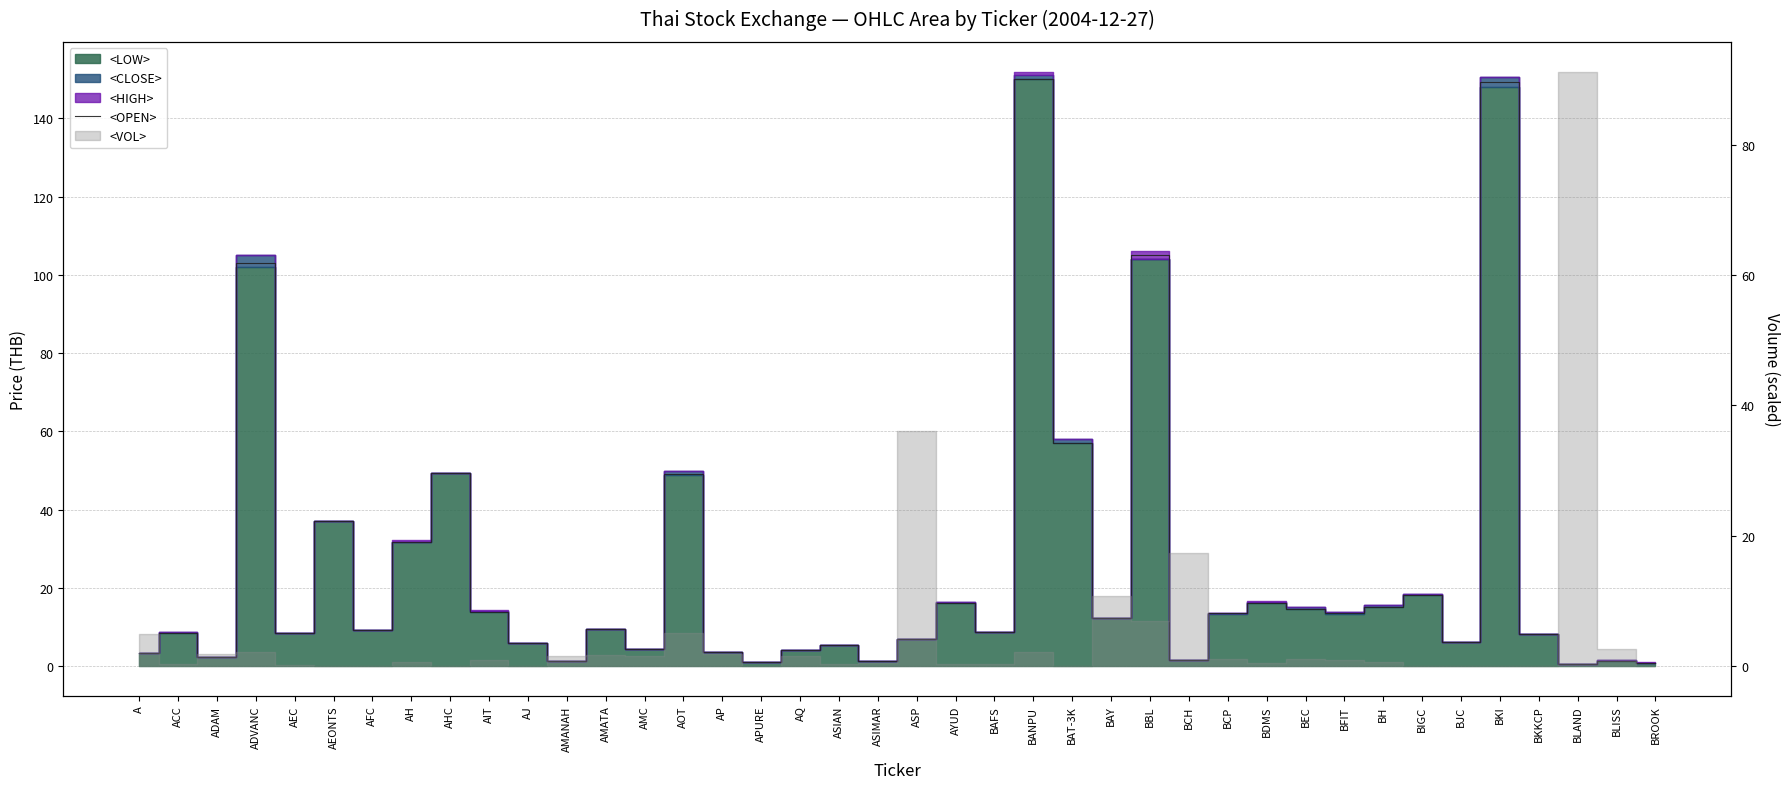

What is the sum of the values at AEC and BANPU?

158.4